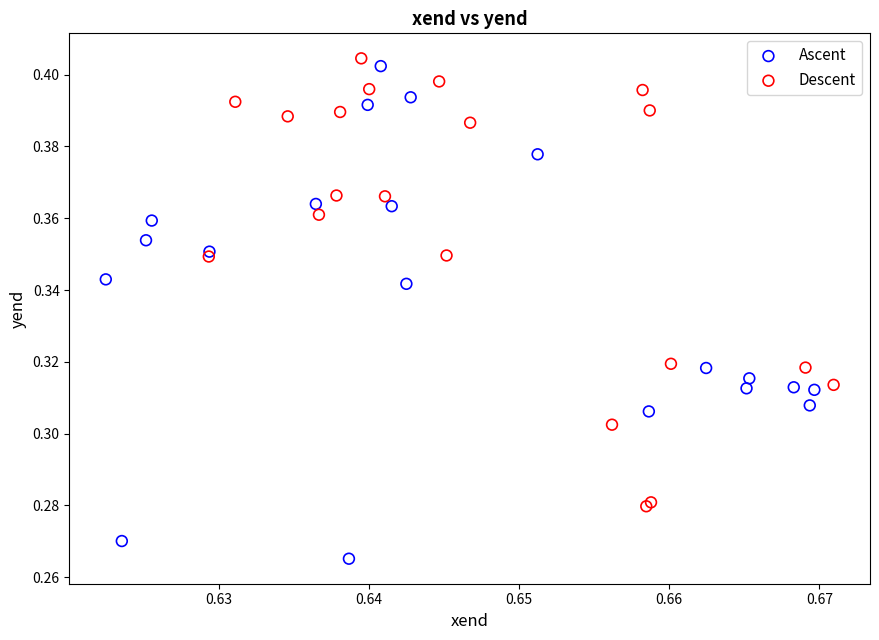

Which series reaches the minimum Y coordinate?

Ascent